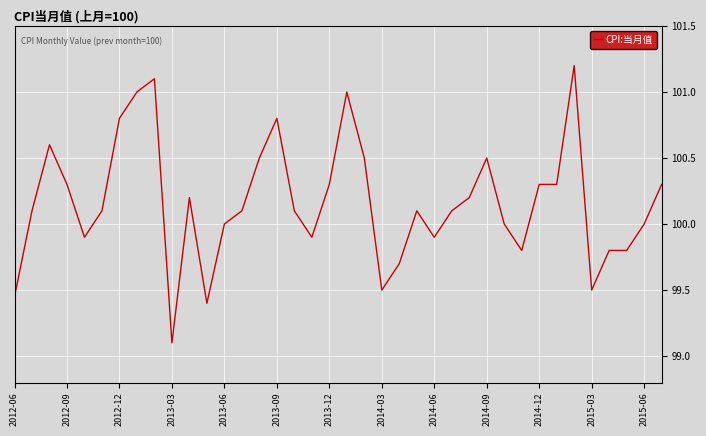

What is the smallest value displayed?

99.1